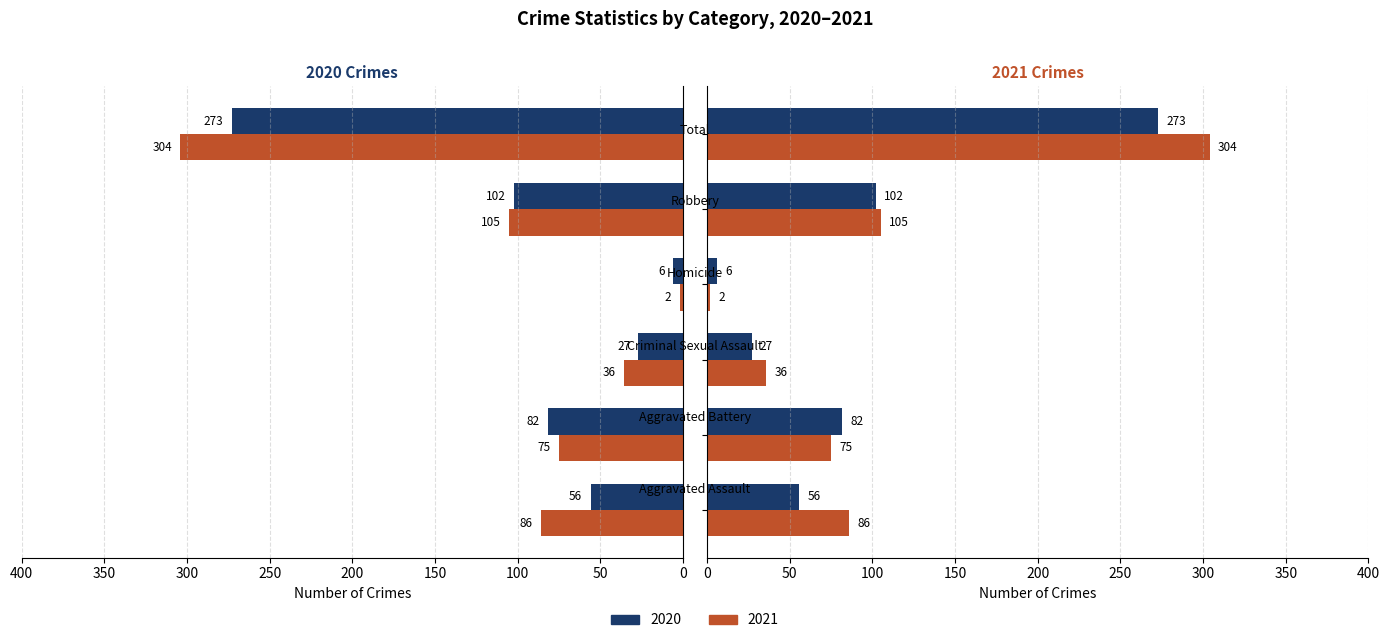

At Aggravated Battery, list the series in order from smallest to largest.

2021, 2020